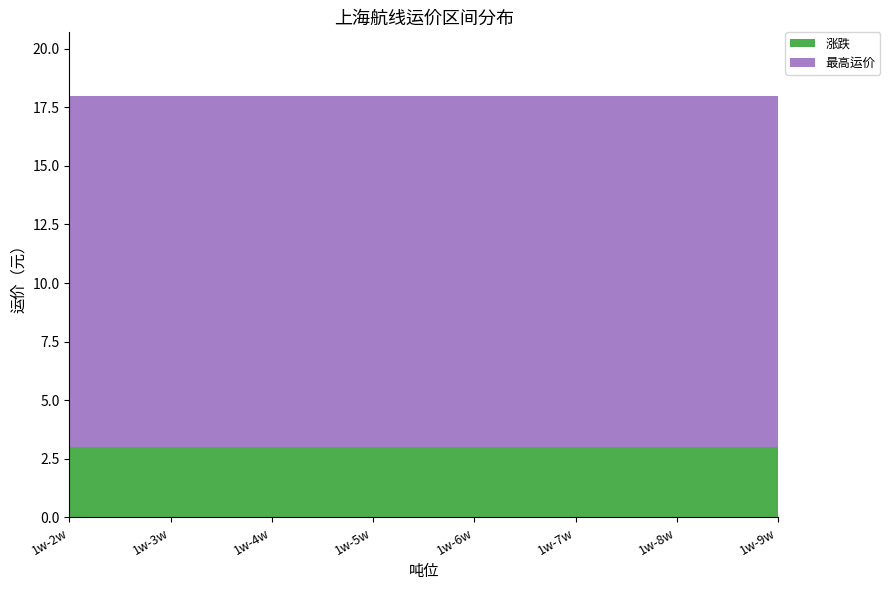

Reading left to right, transcribe all the data shown in this chart.

涨跌: 1w-2w=3	1w-3w=3	1w-4w=3	1w-5w=3	1w-6w=3	1w-7w=3	1w-8w=3	1w-9w=3
最高运价: 1w-2w=15	1w-3w=15	1w-4w=15	1w-5w=15	1w-6w=15	1w-7w=15	1w-8w=15	1w-9w=15